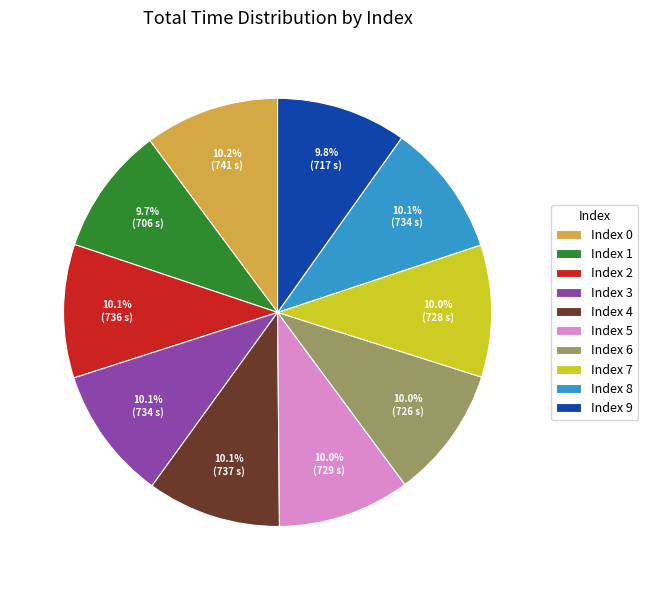

Combined, do Index 7 and Index 1 account for over 50%?

No